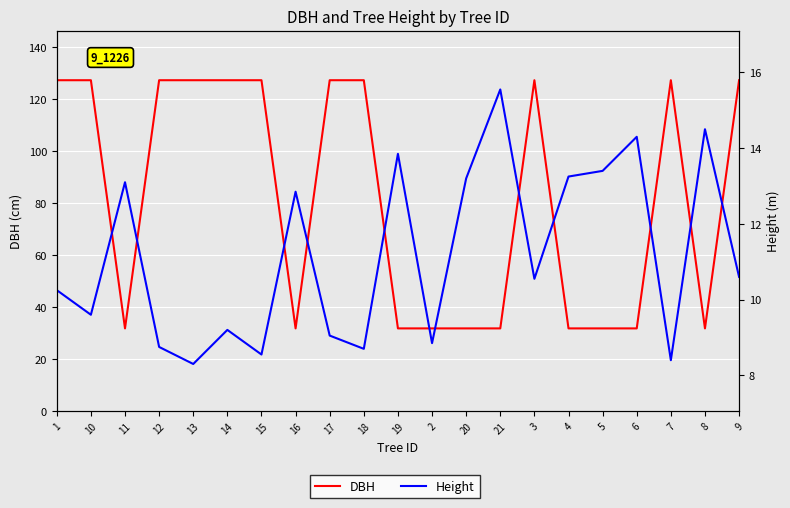

True or false: DBH and Height intersect in this chart.

False